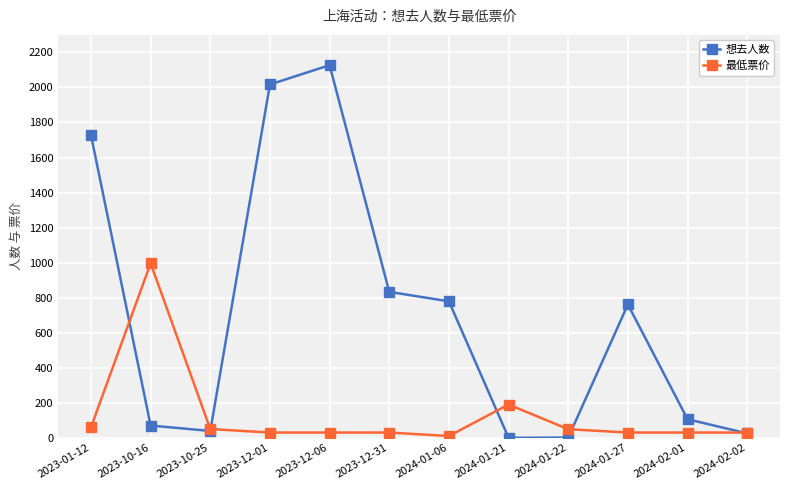

In 想去人数, how many points are higher than both neighbors (excluding endpoints)?

2